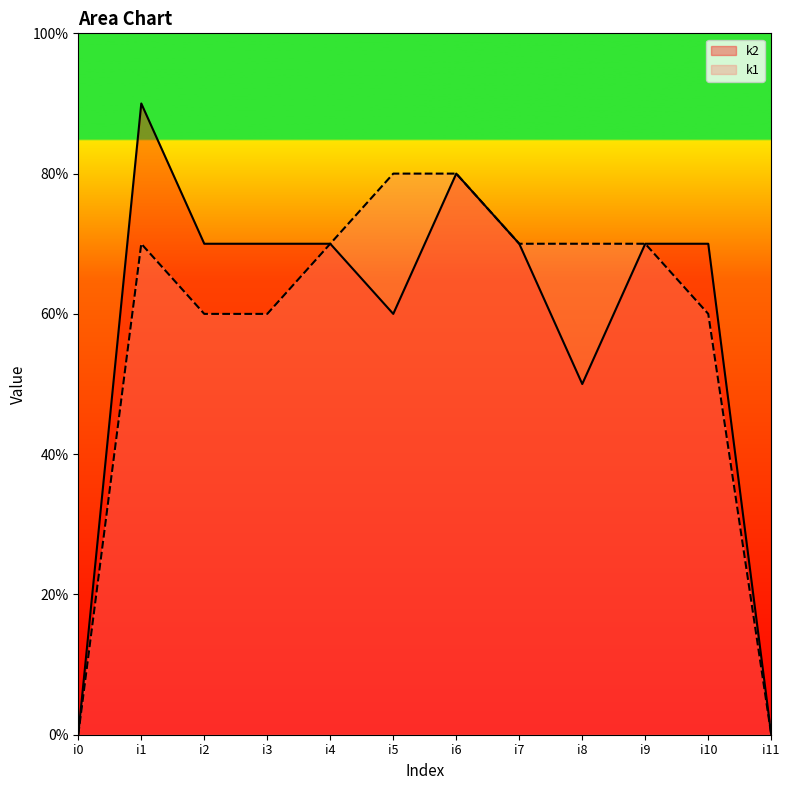

At which category is the sum across all series the highest?

i1